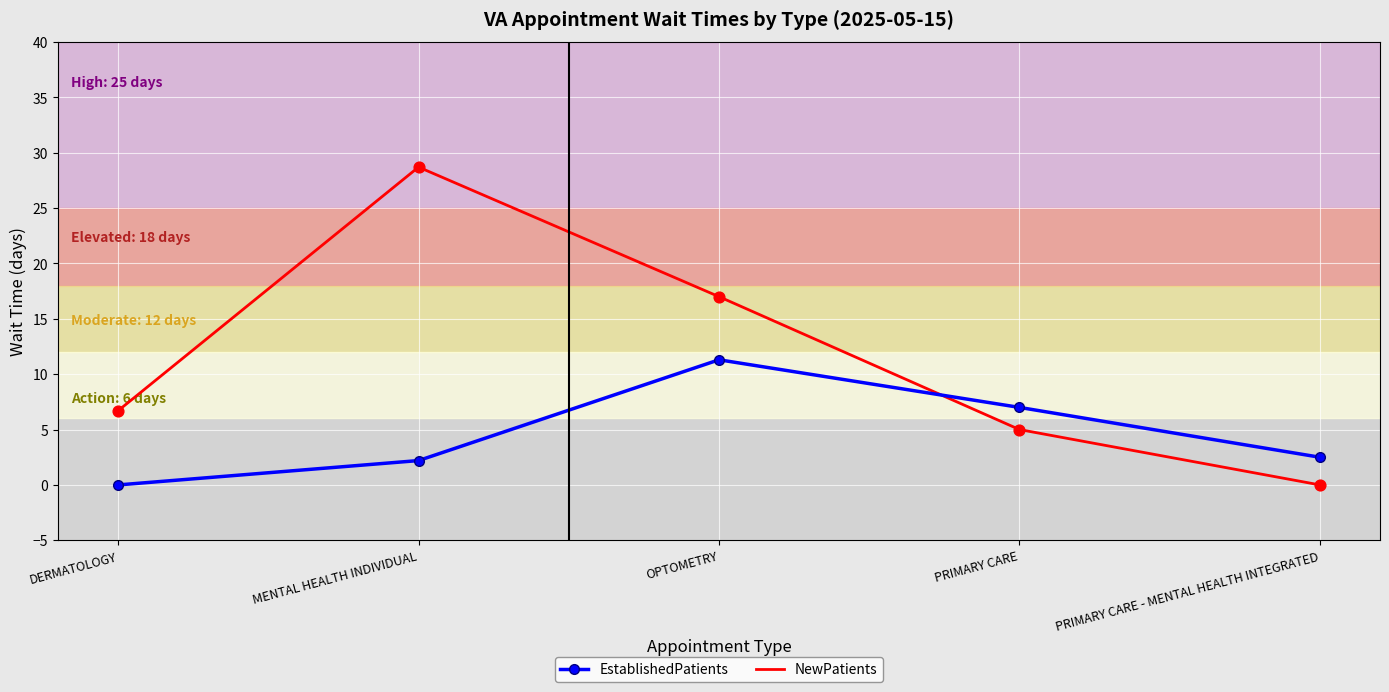

At which category is the sum across all series the highest?

MENTAL HEALTH INDIVIDUAL